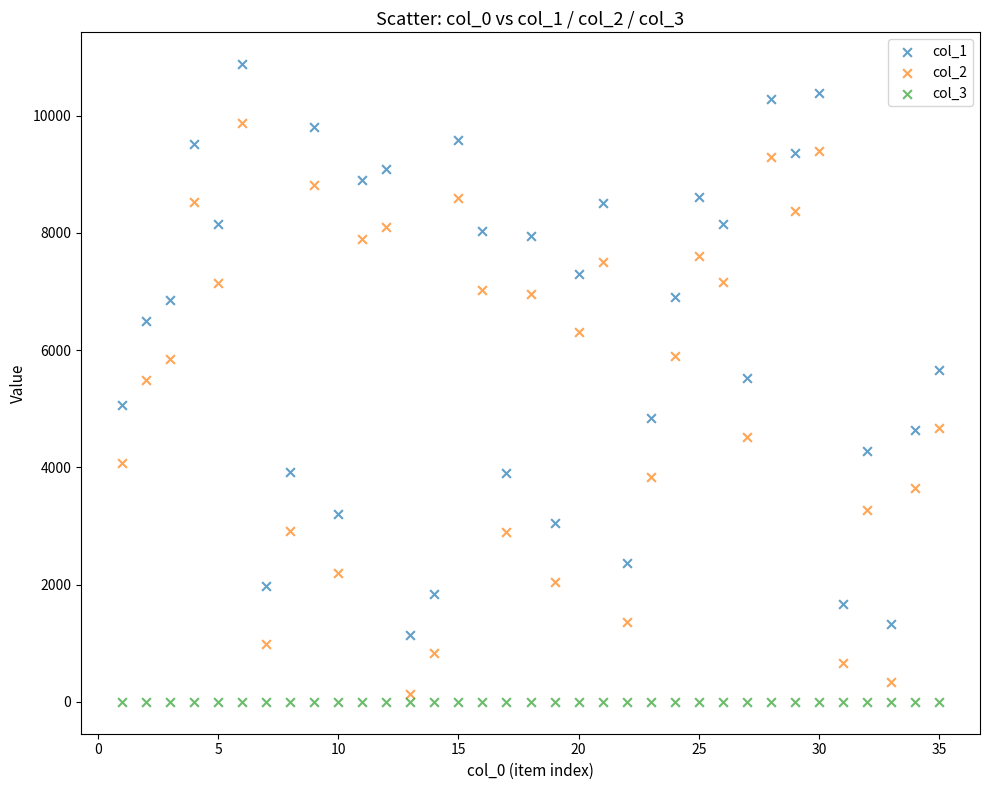

Which series contains the highest Y value?

col_1